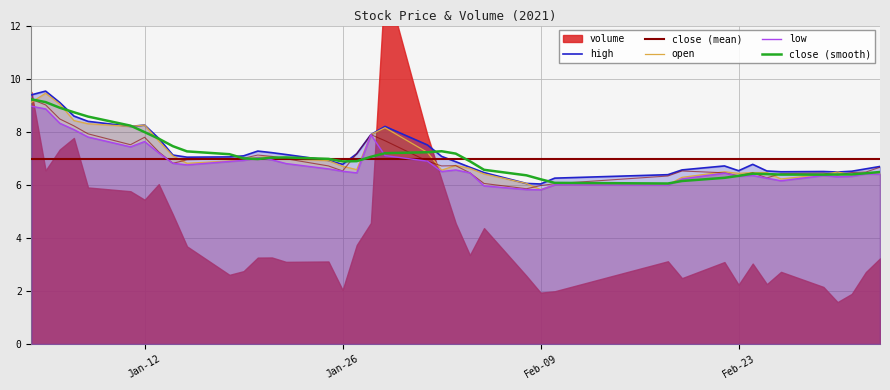

Is the value of close (smooth) at Jan-26 greater than the value of high at Feb-23?

Yes